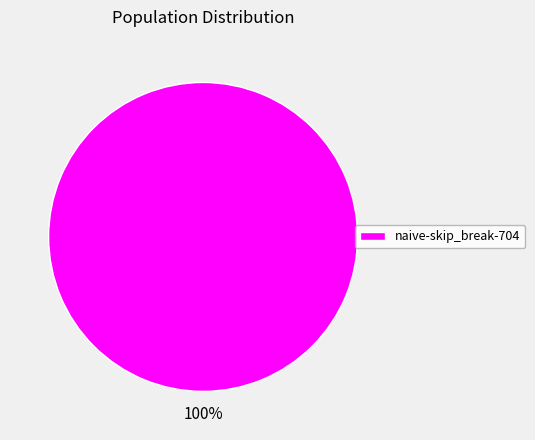

What percentage is the naive-skip_break-704 slice, to the nearest percent?

100%